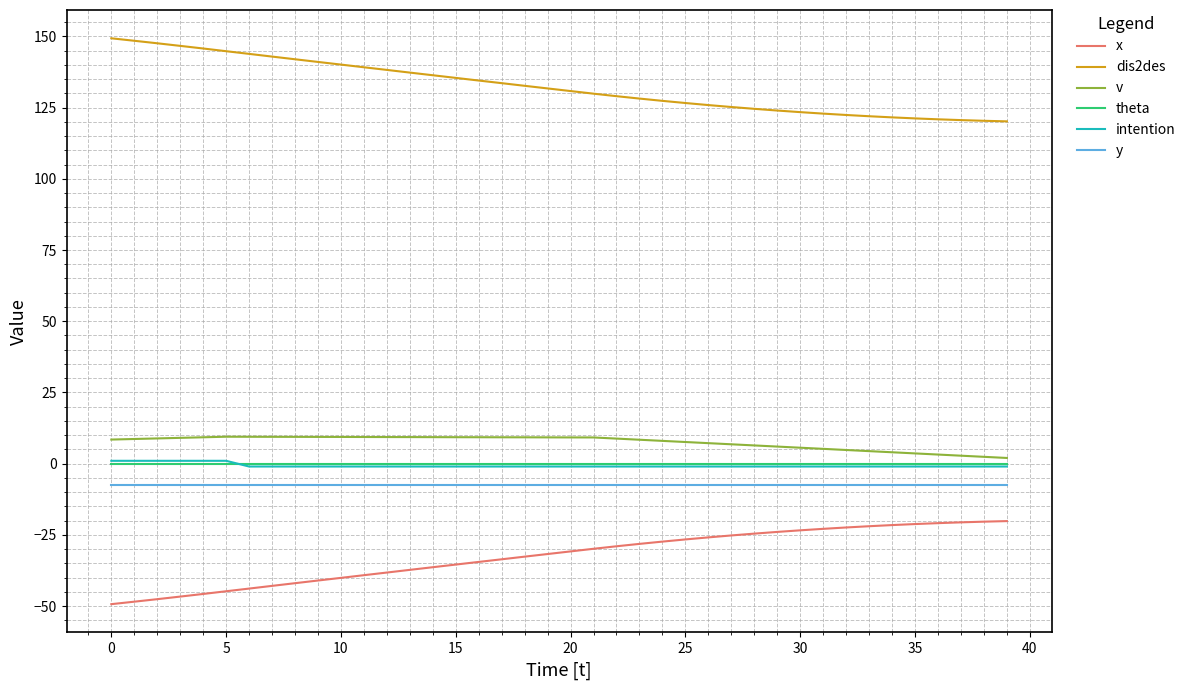

True or false: v and x cross at least once.

False